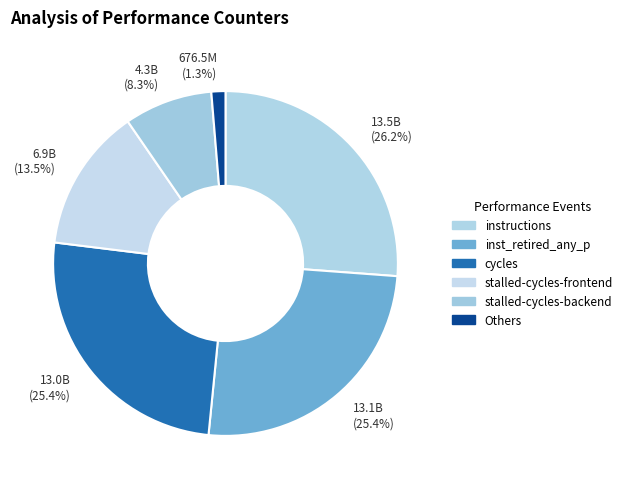

How many segments does this pie chart have?

6